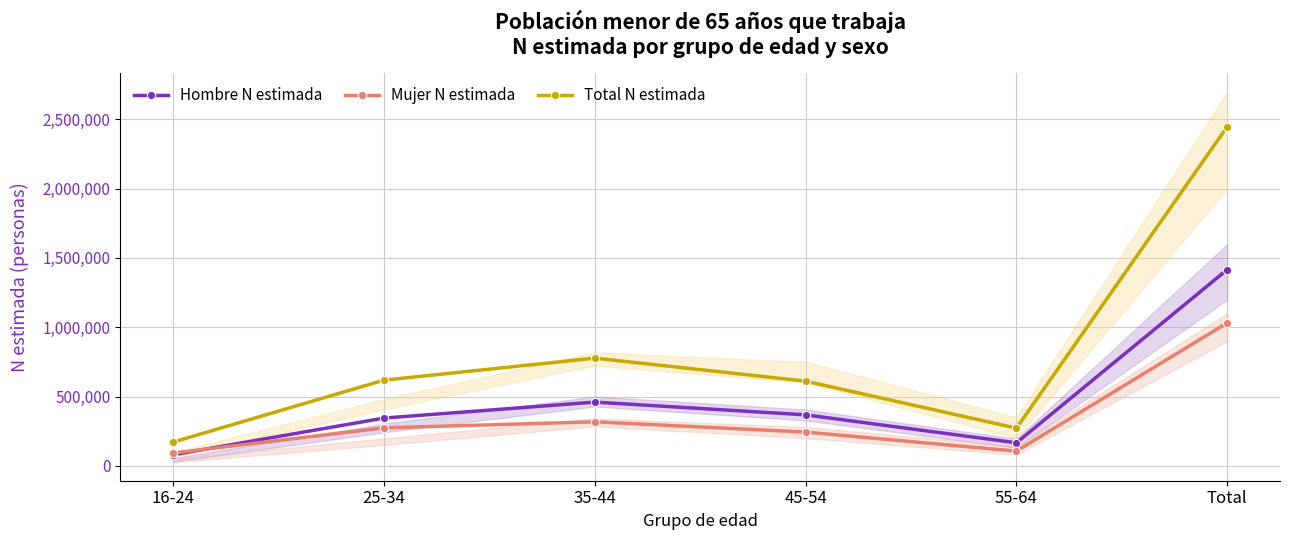

Which category has the lowest value across all series?

16-24